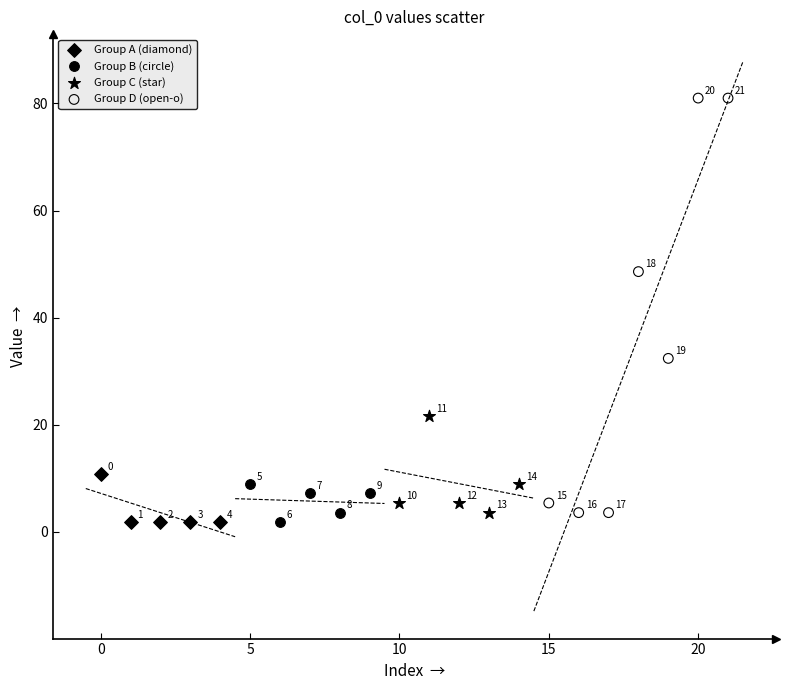

Which series reaches the maximum Y coordinate?

Group D (open-o)